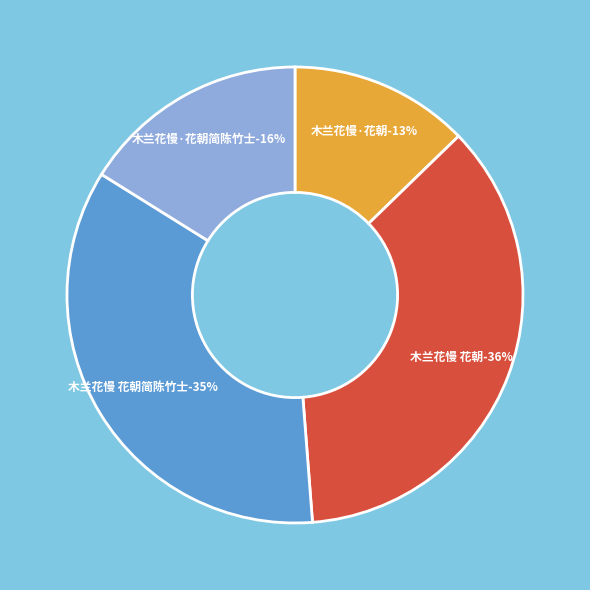

Which category has the smallest portion of the pie?

木兰花慢·花朝